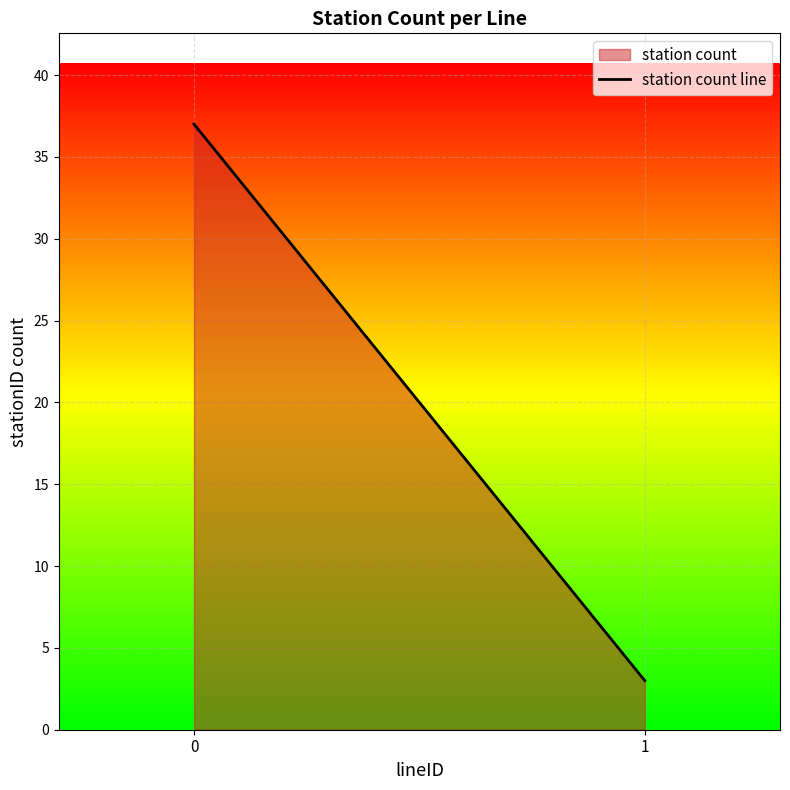

Is it true that the value at 0 is 16?

False